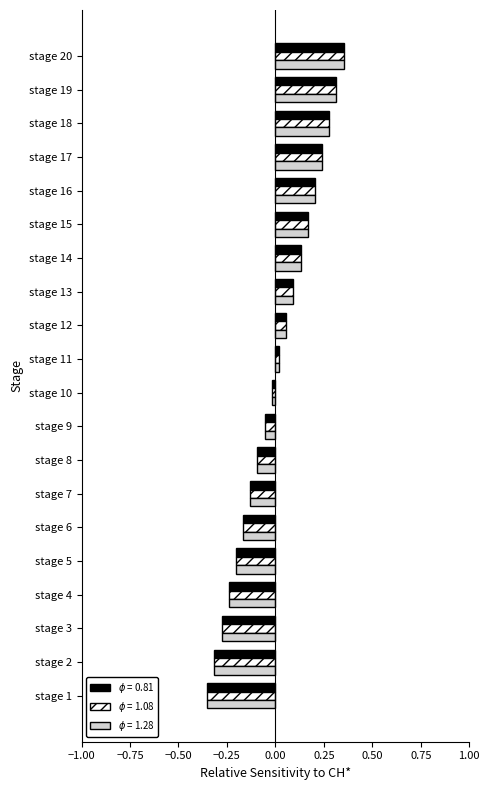

Which series changed the most between stage 5 and stage 8?

g3